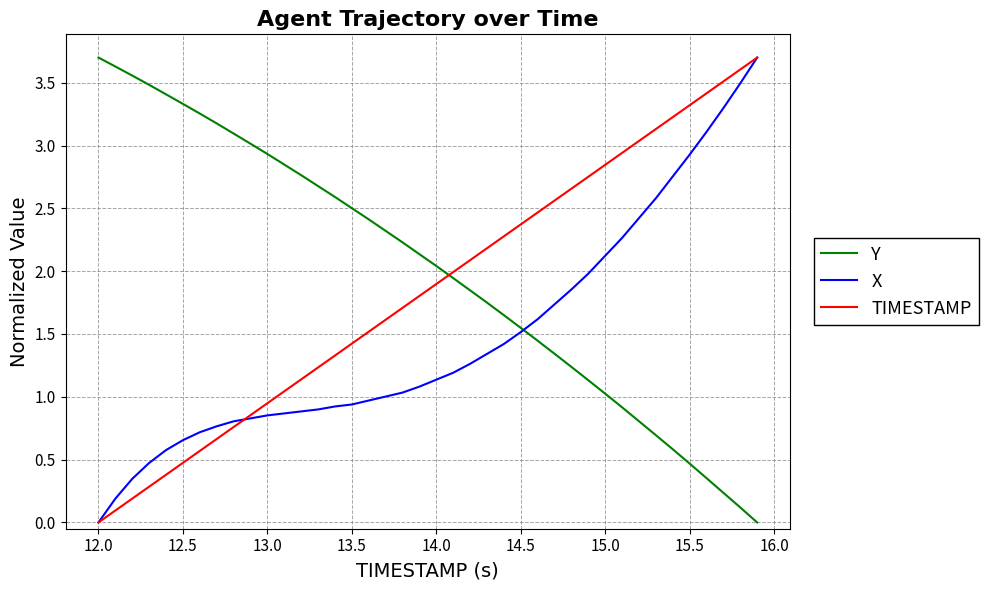

What is the greatest value displayed?

3.7